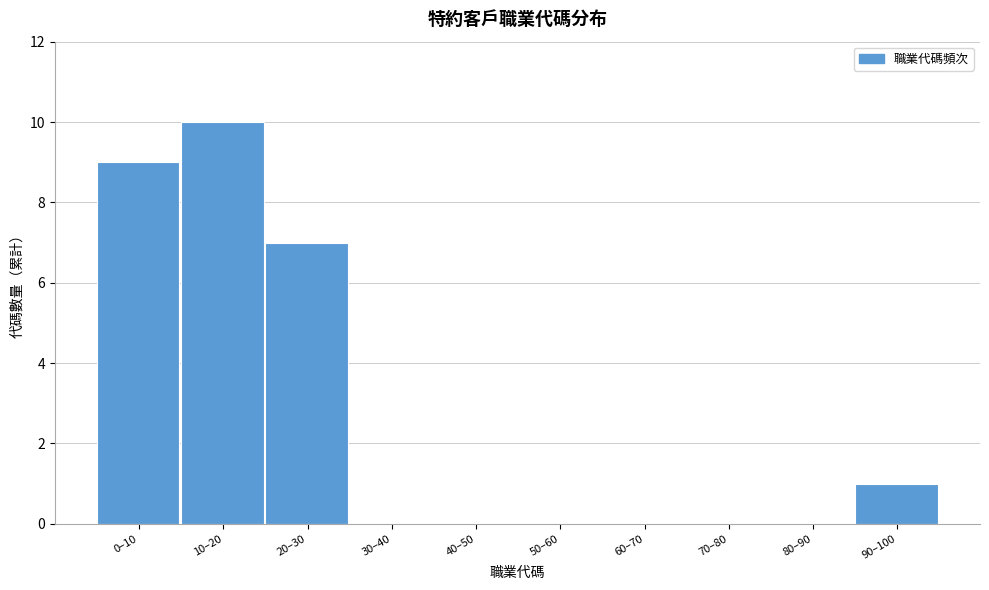

Reading right to left, list all the values displayed in this chart.

90–100=1	80–90=0	70–80=0	60–70=0	50–60=0	40–50=0	30–40=0	20–30=7	10–20=10	0–10=9